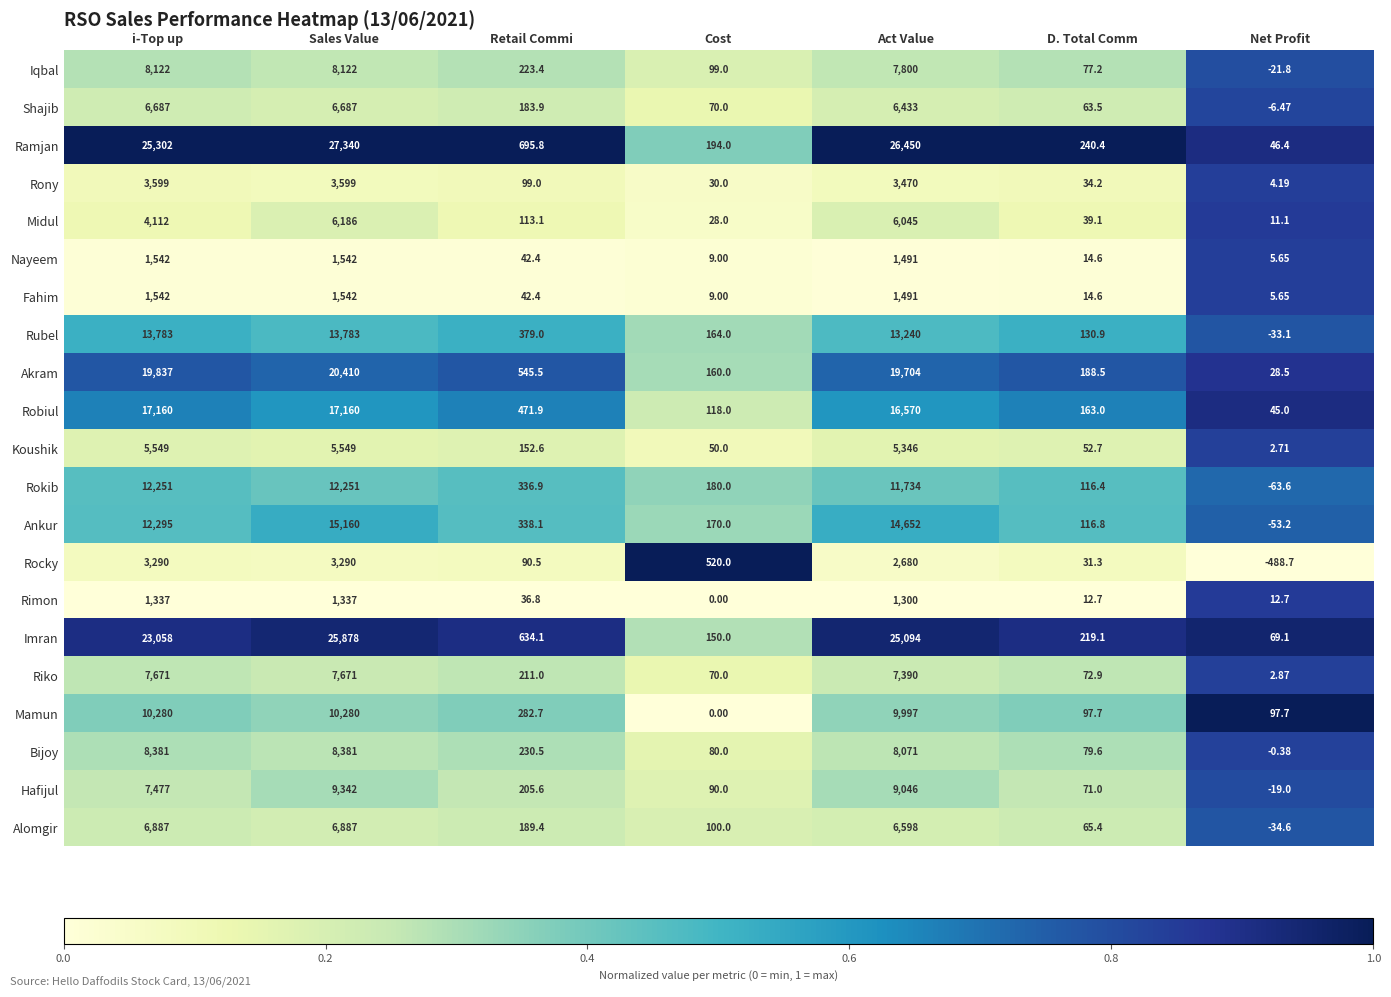

List the labels in order of Ramjan value, largest first.

Sales Value, Act Value, i-Top up, Retail Commi, D. Total Comm, Cost, Net Profit